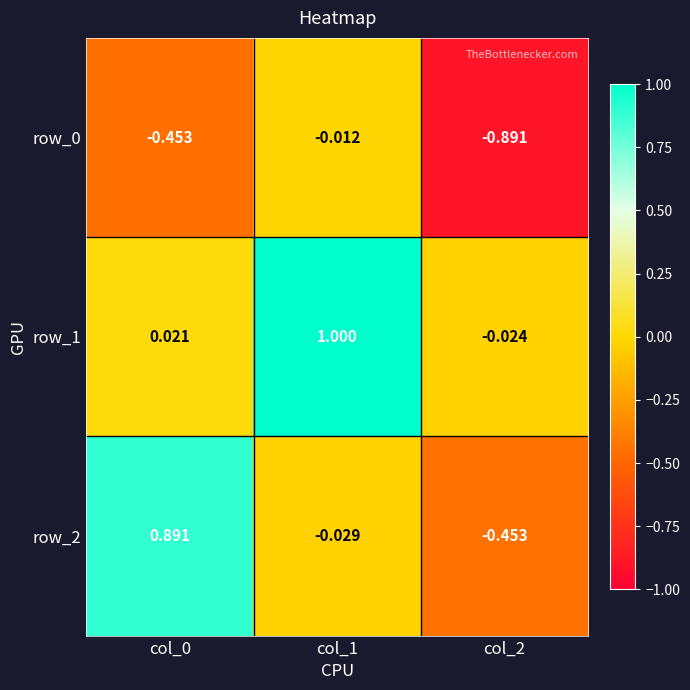

How many data points in row_1 are above 0?

2